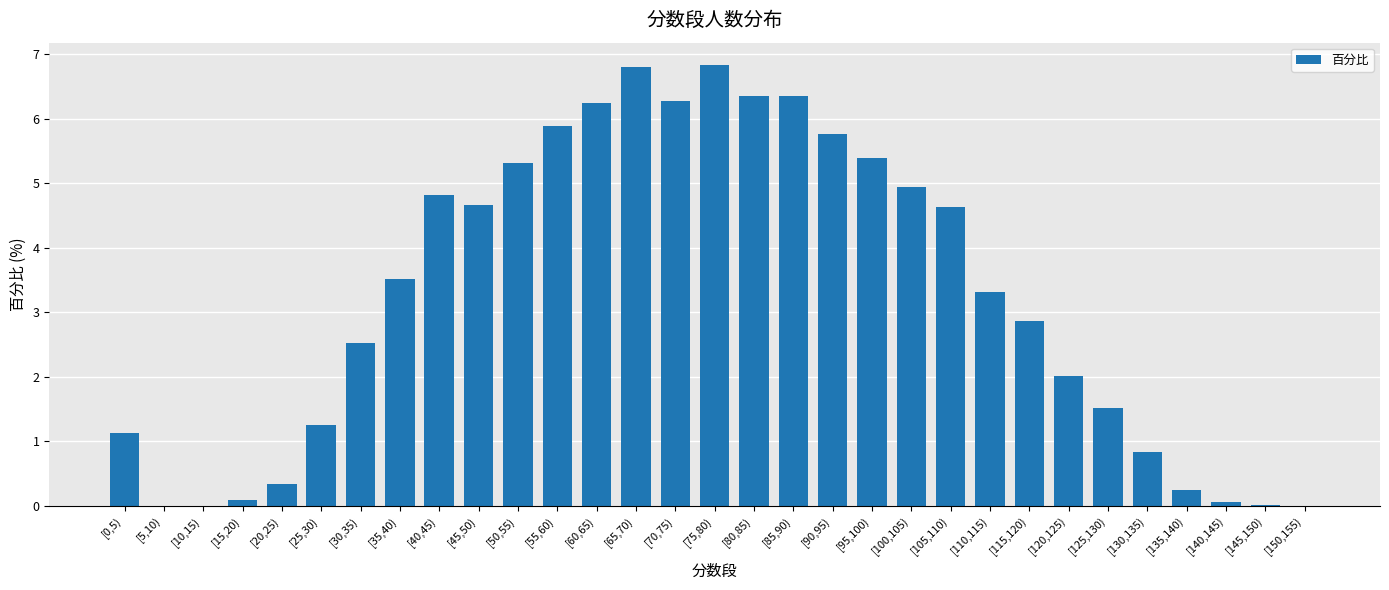

The value at [55,60) is 5.9. True or false?

True